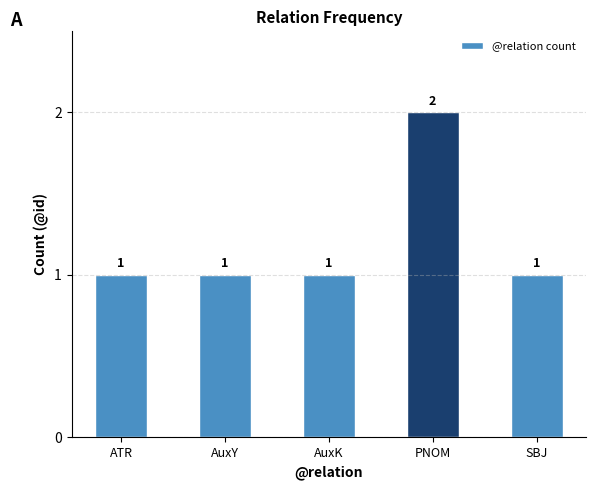

Is it true that the value at ATR is 1?

True